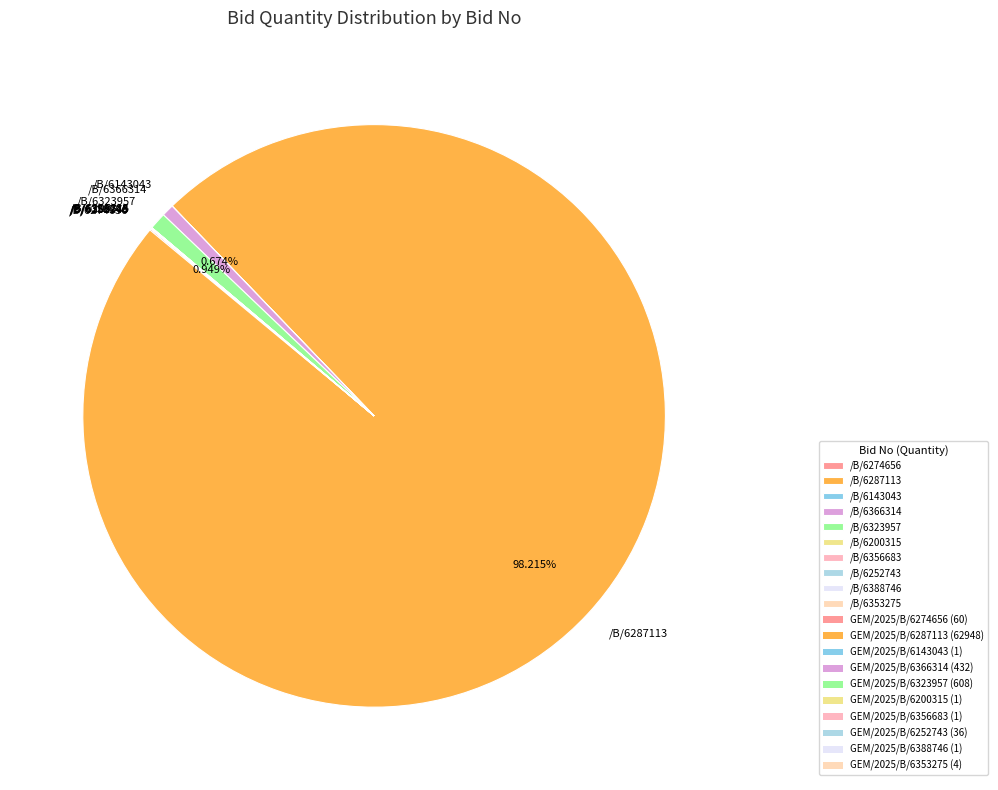

Is there any slice that represents more than half of the pie?

Yes